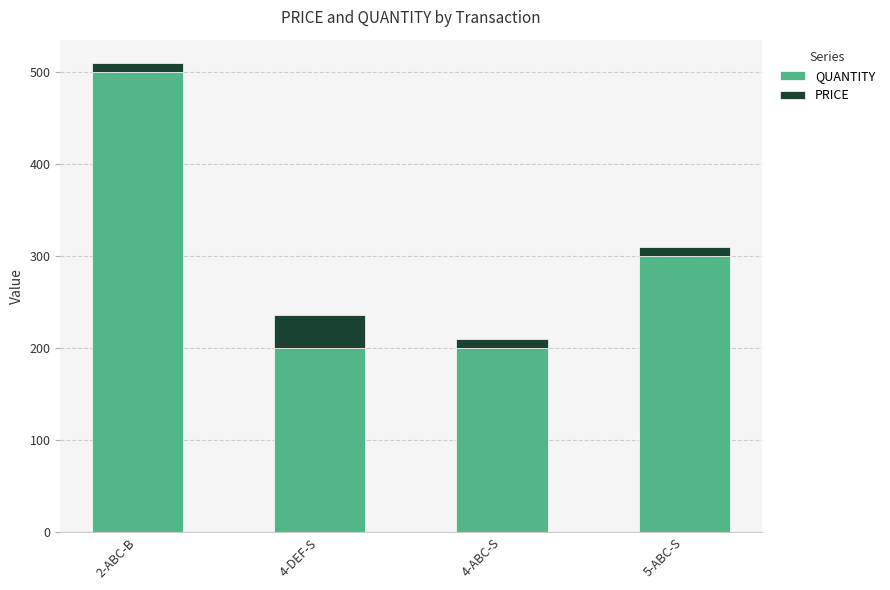

How many bars are there in total?

4